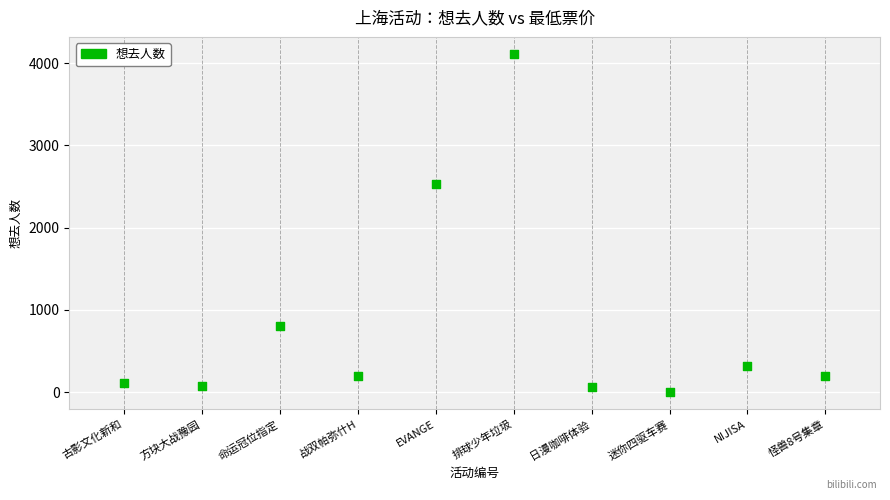

What is the range of X values (max minus min)?

9